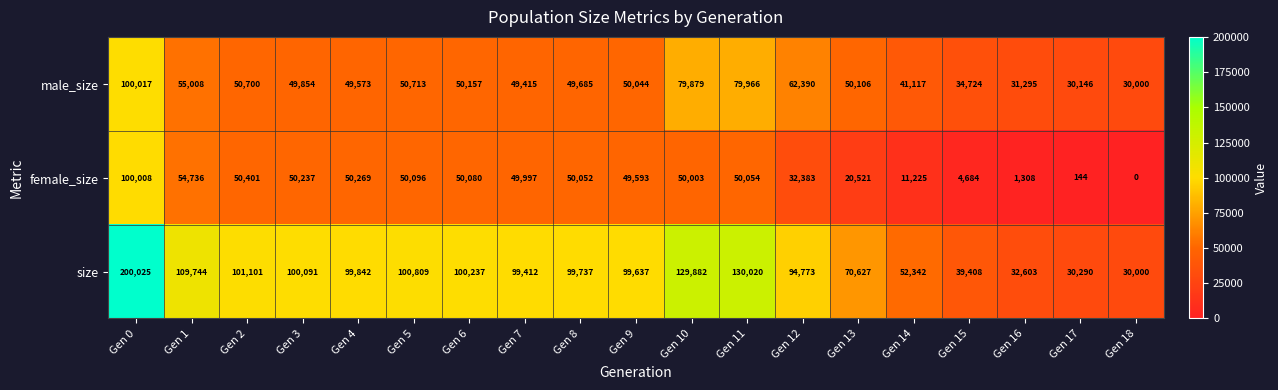

What is the highest value of the female_size series?

100008